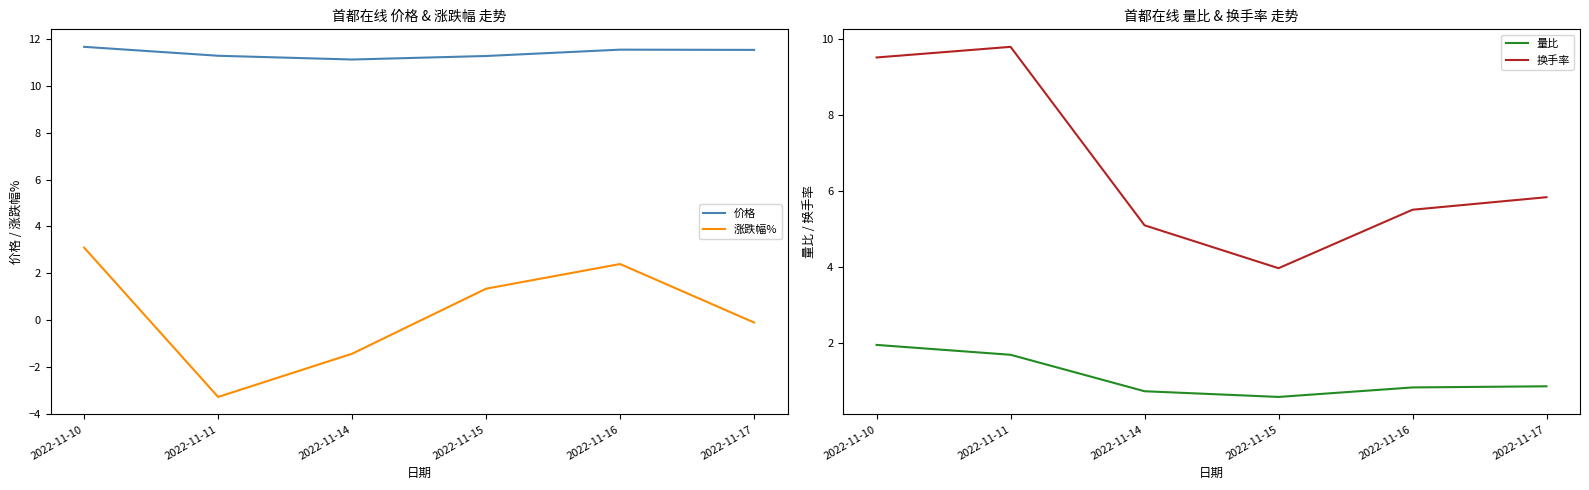

Where is the first local maximum for 换手率?

2022-11-11